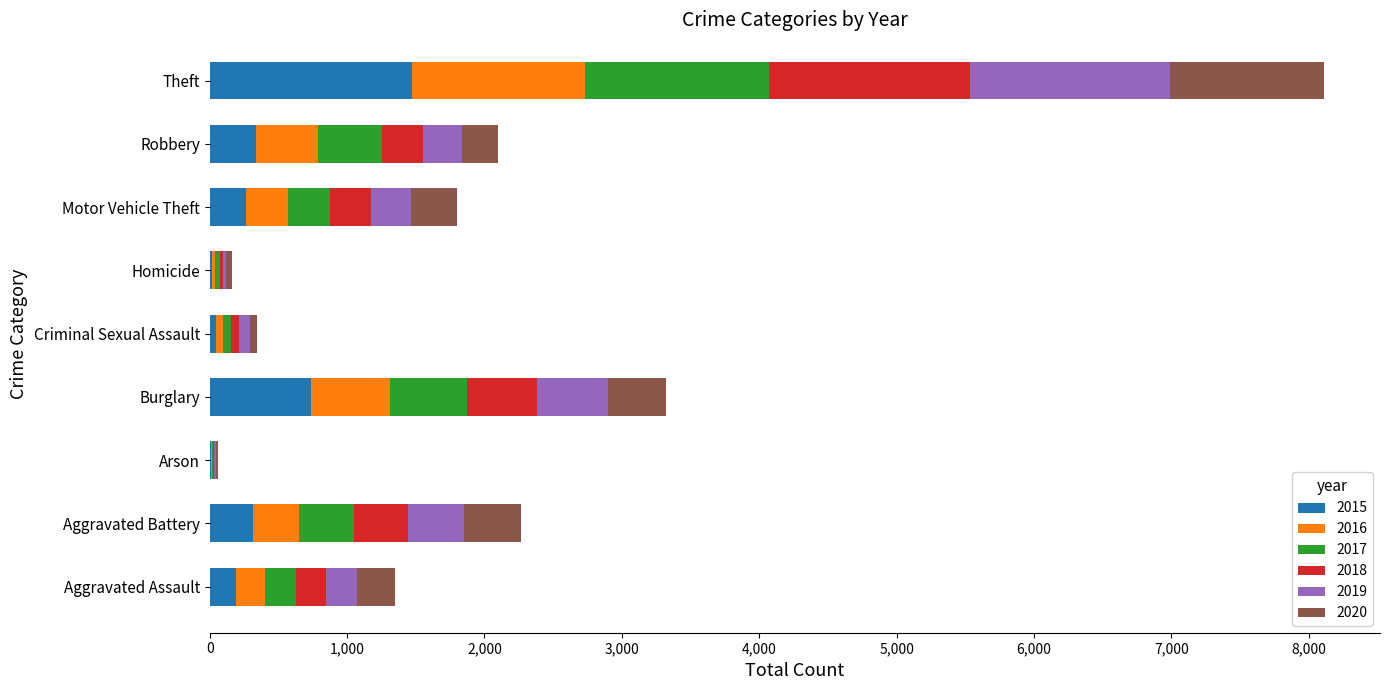

The 2015 series shows 738 at Burglary. True or false?

True